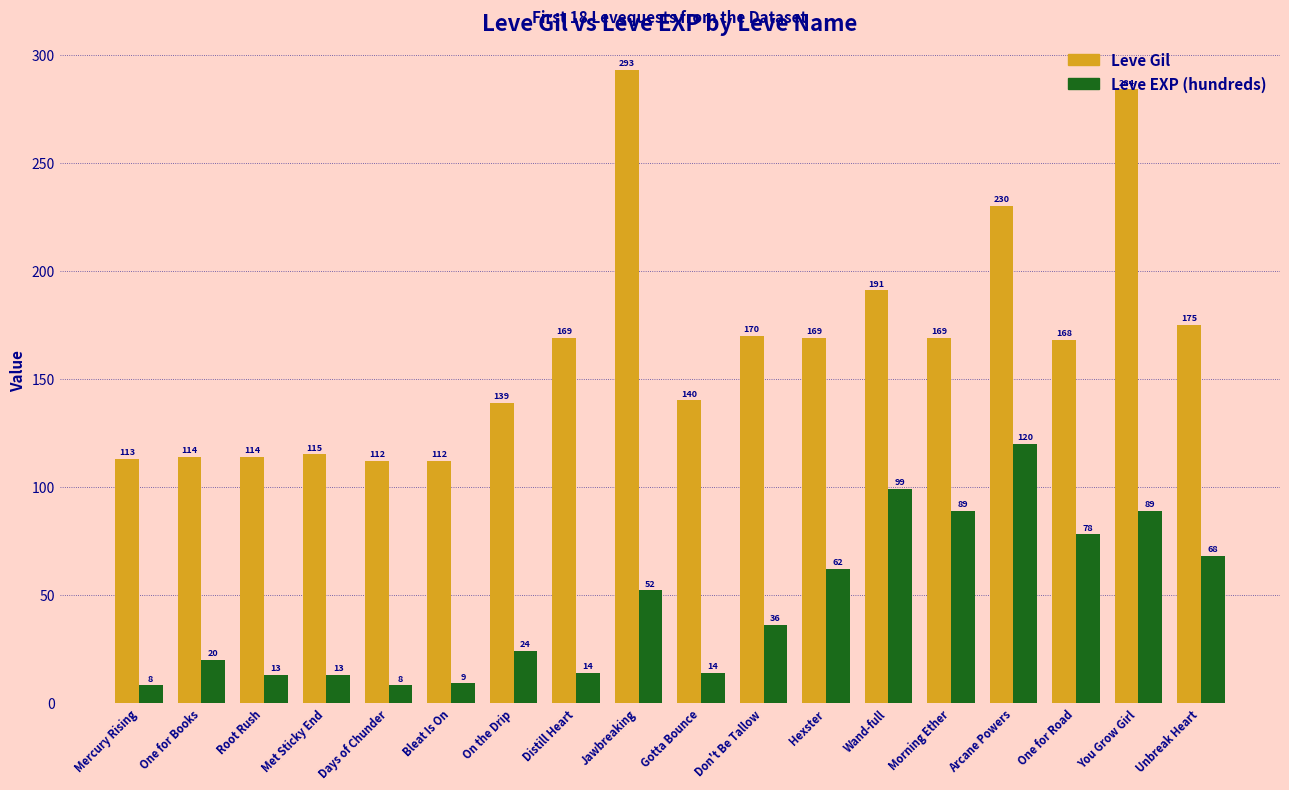

What is the label of the 18th bar from the left?

Unbreak Heart